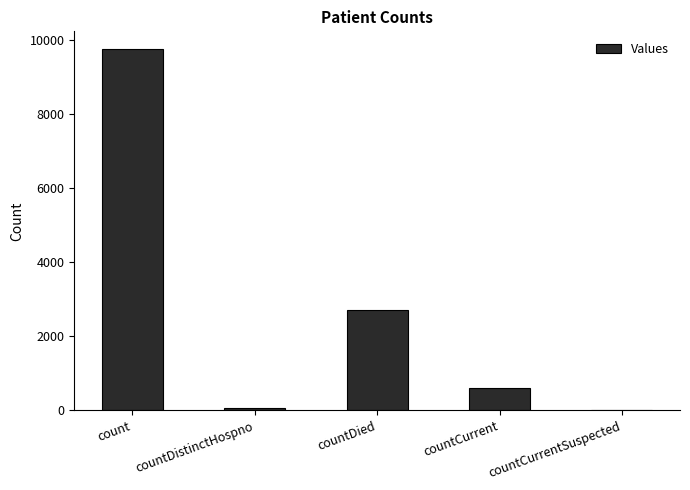

Read the value at countCurrent.

617